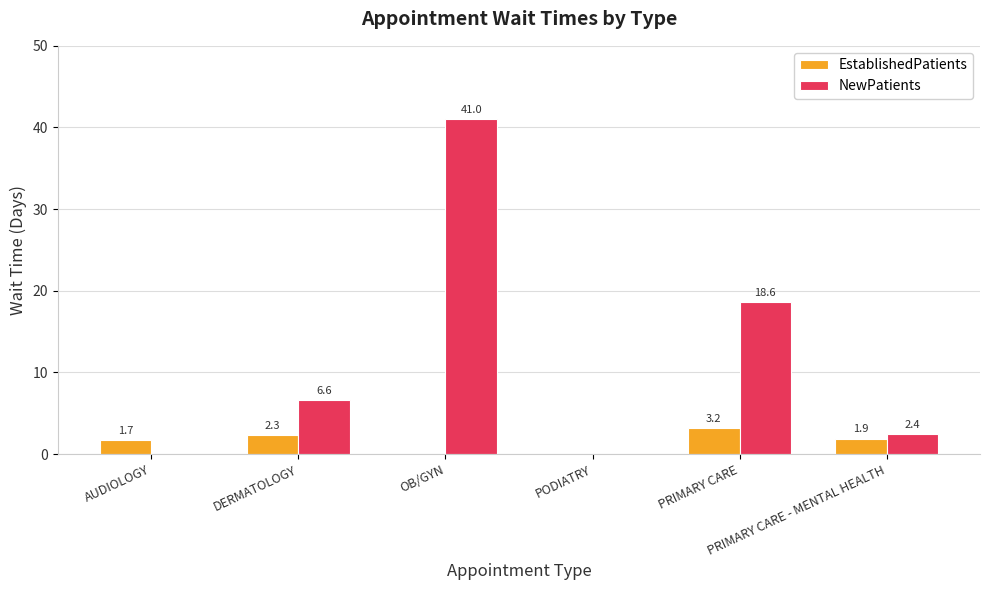

What is the maximum value shown in the chart?

41.0